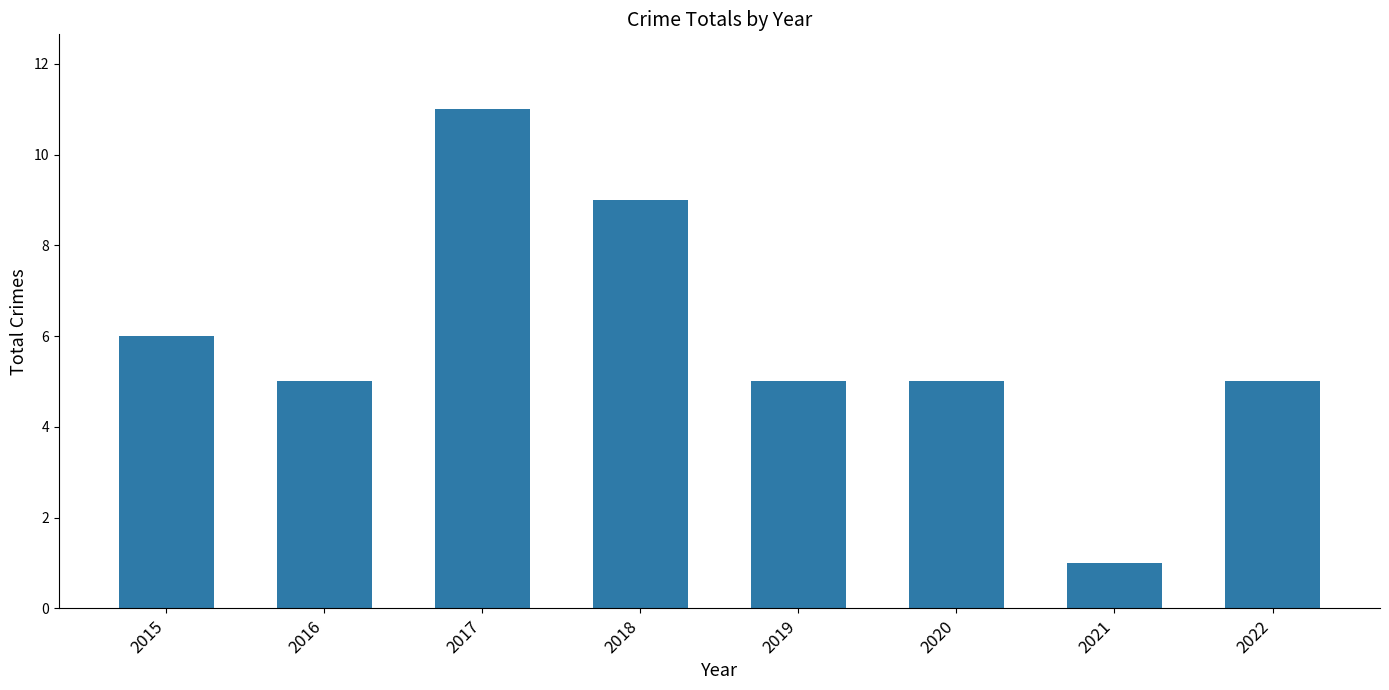

What is the sum of the values at 2022 and 2015?

11